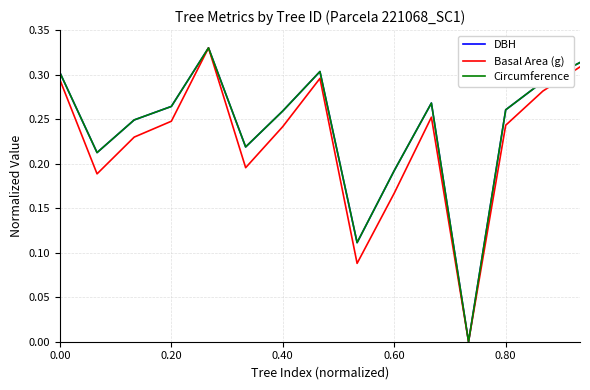

What are all the series names shown in the legend?

DBH, Basal Area (g), Circumference